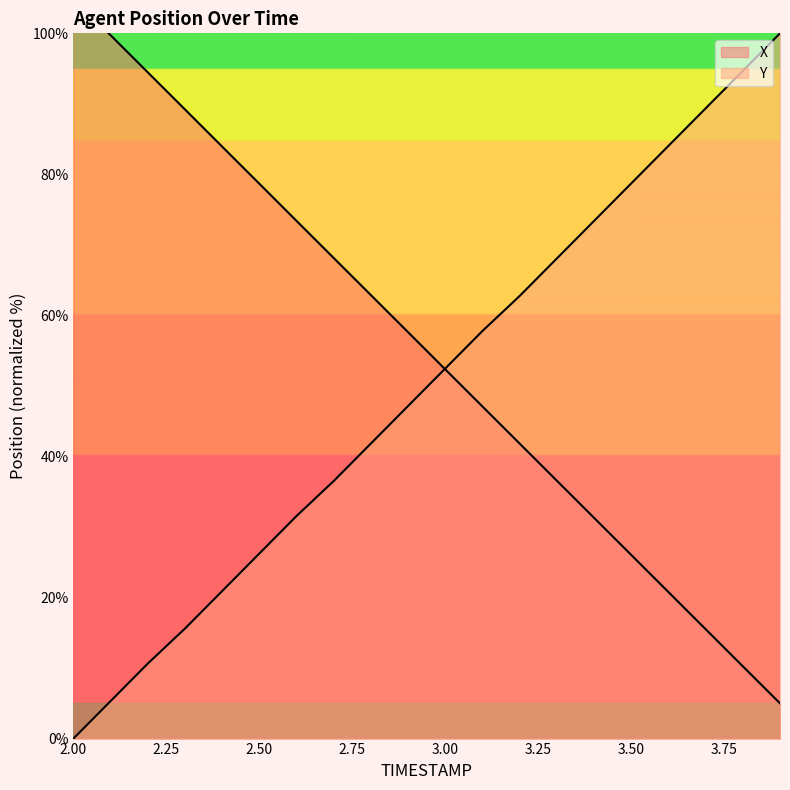

Is this an area chart (filled region under the line)?

No